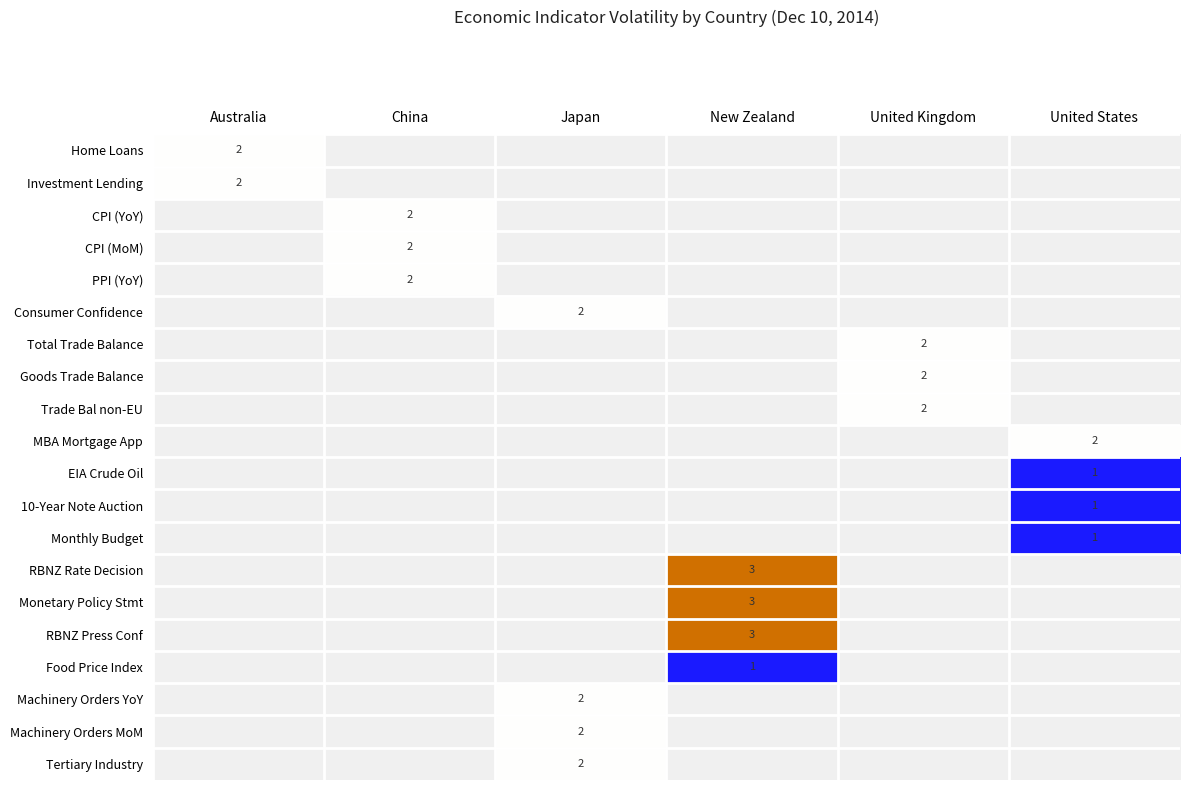

True or false: Goods Trade Balance has a value of 3 at United Kingdom.

False